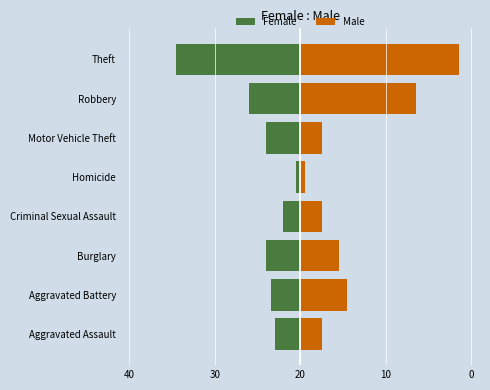

Which series has the largest range (max minus min)?

Male